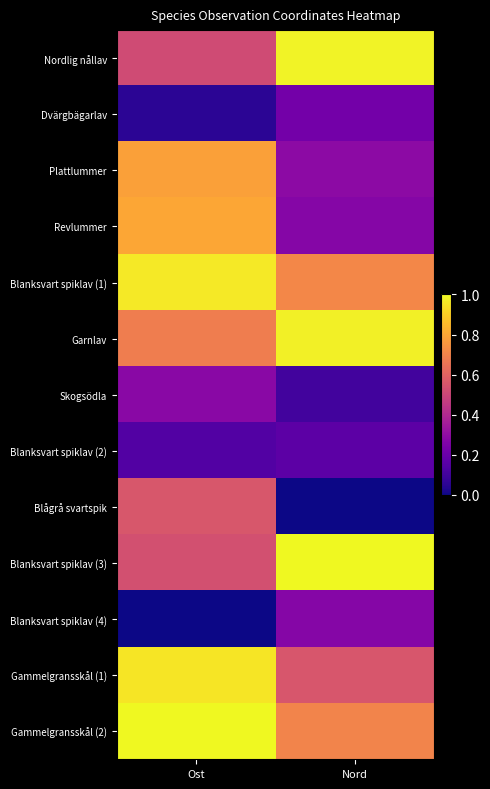

Reading left to right, what are all the values shown in this chart?

Nordlig nållav: Ost=0.5	Nord=1.0
Dvärgbägarlav: Ost=0.1	Nord=0.2
Plattlummer: Ost=0.8	Nord=0.3
Revlummer: Ost=0.8	Nord=0.3
Blanksvart spiklav (1): Ost=1.0	Nord=0.7
Garnlav: Ost=0.7	Nord=1.0
Skogsödla: Ost=0.3	Nord=0.1
Blanksvart spiklav (2): Ost=0.1	Nord=0.2
Blågrå svartspik: Ost=0.6	Nord=0.0
Blanksvart spiklav (3): Ost=0.5	Nord=1.0
Blanksvart spiklav (4): Ost=0.0	Nord=0.3
Gammelgransskål (1): Ost=1.0	Nord=0.6
Gammelgransskål (2): Ost=1.0	Nord=0.7